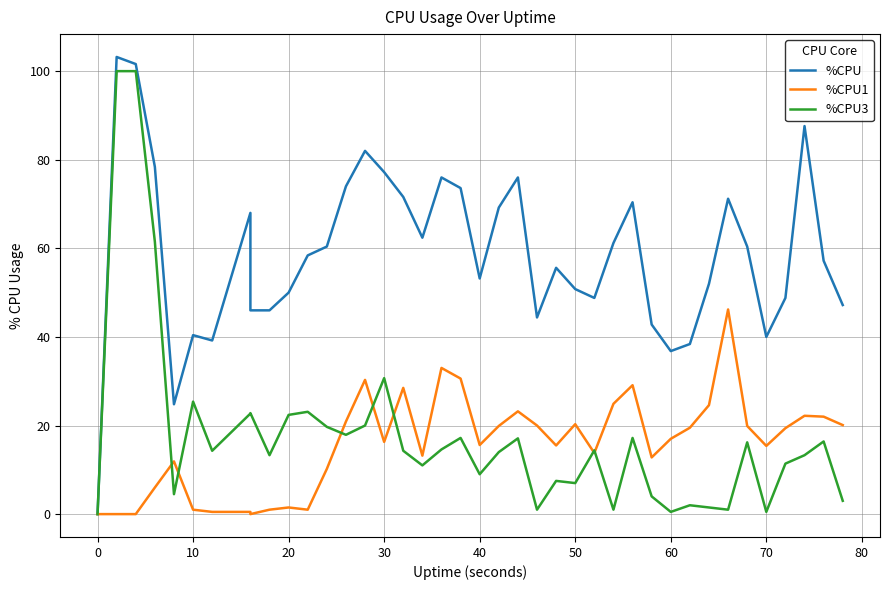

Which series has the largest total across all categories?

%CPU